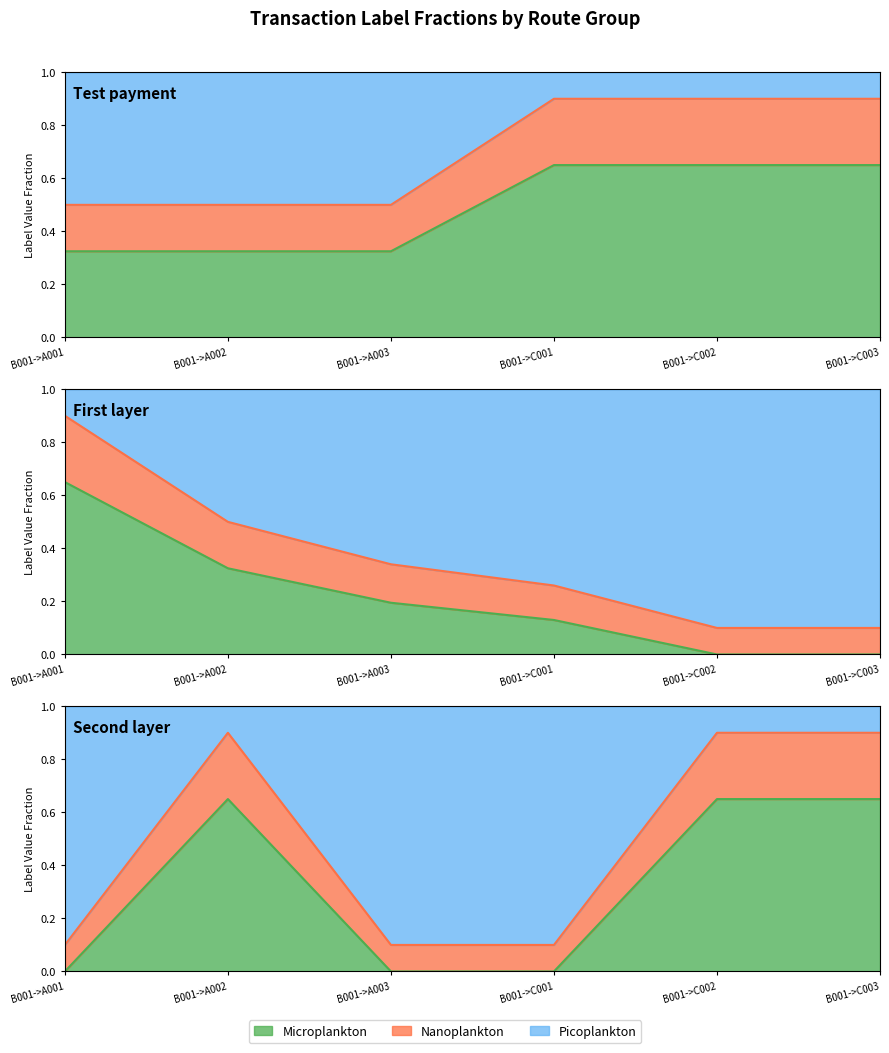

What is the label of the 2nd point from the left?

B001->A002